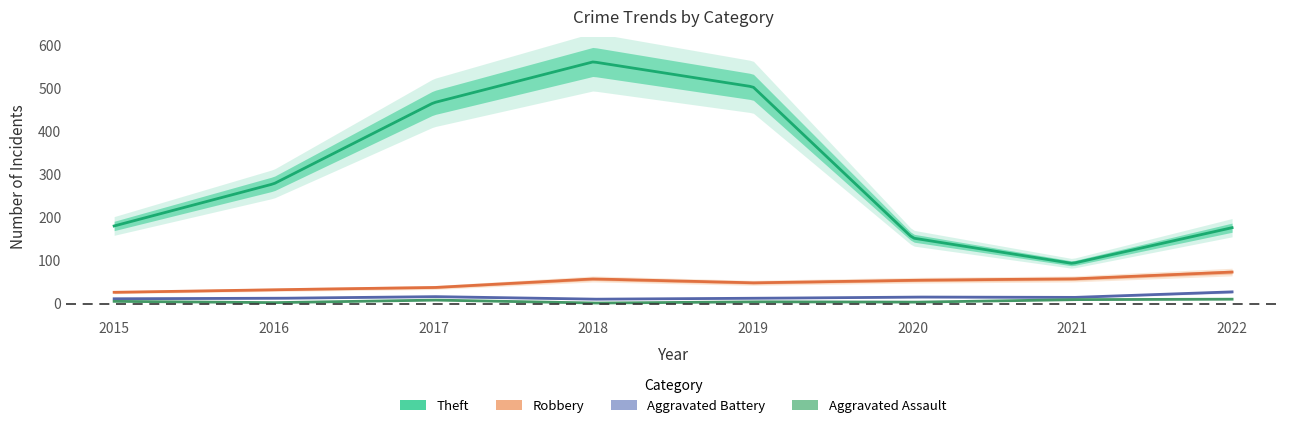

Reading right to left, list all the values displayed in this chart.

Theft: 177	94	153	504	562	467	279	181
Robbery: 74	58	55	49	58	38	33	27
Aggravated Battery: 28	15	16	13	11	17	13	12
Aggravated Assault: 11	10	4	5	2	9	3	6